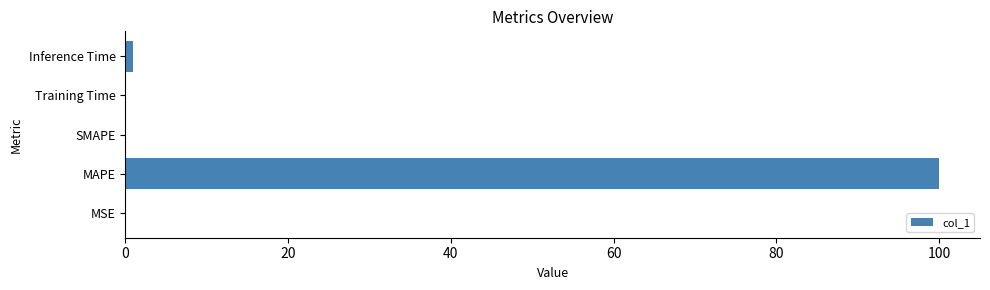

What is the sum of all values?

101.1